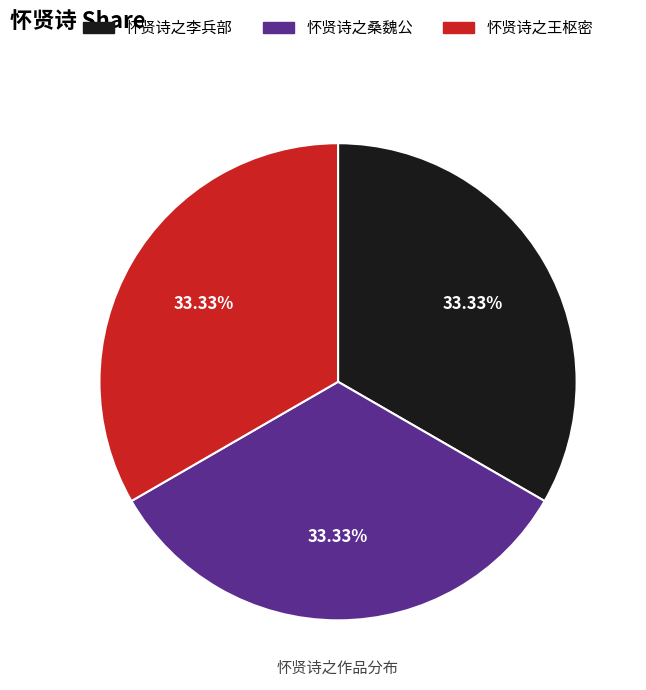

To the nearest percent, what is the combined percentage of 怀贤诗之李兵部 and 怀贤诗之桑魏公?

67%